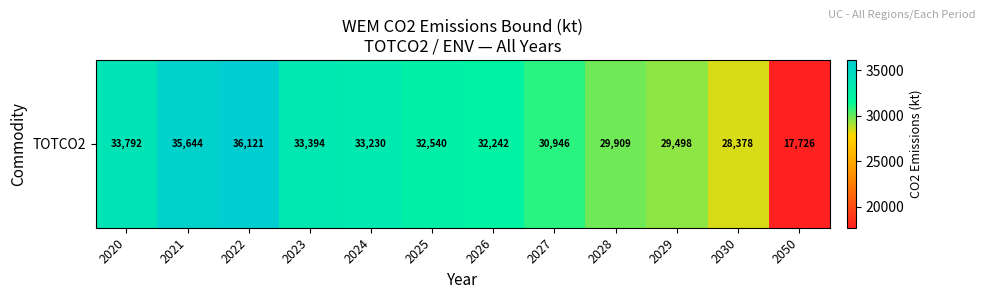

Reading left to right, extract all data points from this chart.

2020=33792.0	2021=35644.0	2022=36120.5	2023=33394.3	2024=33230.5	2025=32540.0	2026=32241.7	2027=30946.0	2028=29909.2	2029=29498.2	2030=28377.8	2050=17726.1